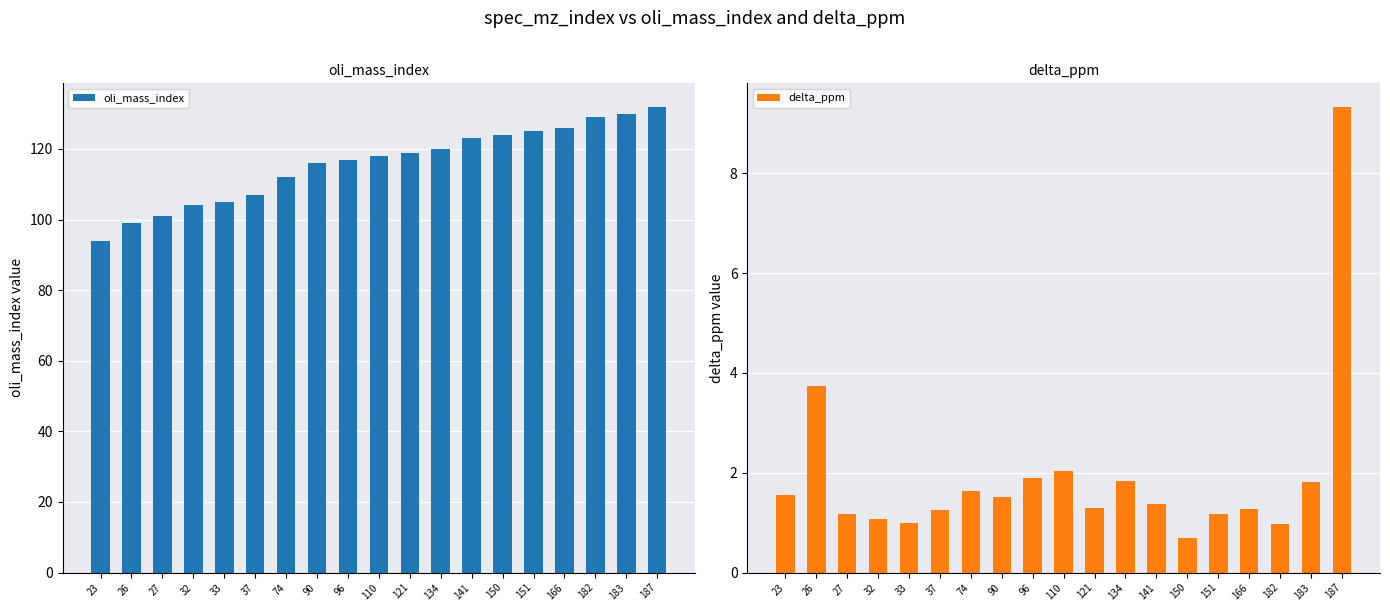

Rank the series by their maximum value, from lowest to highest.

delta_ppm, oli_mass_index